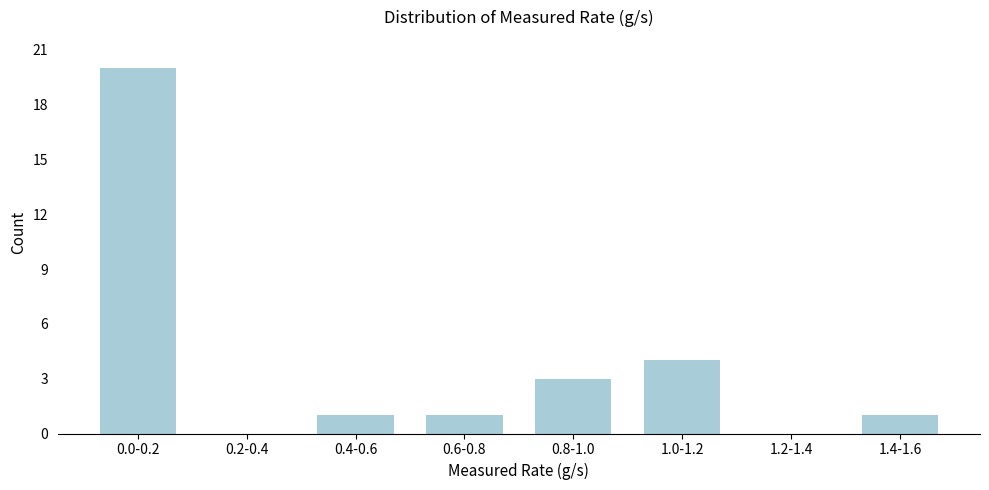

Reading left to right, transcribe all the data shown in this chart.

0.0-0.2=20	0.2-0.4=0	0.4-0.6=1	0.6-0.8=1	0.8-1.0=3	1.0-1.2=4	1.2-1.4=0	1.4-1.6=1